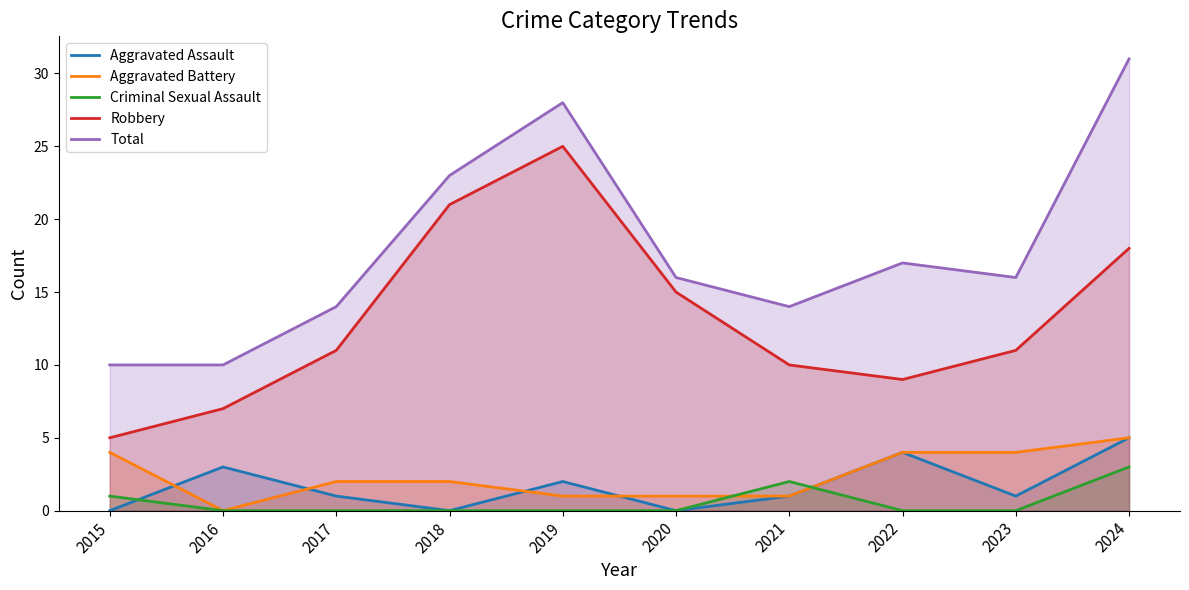

What is the difference between the second highest and minimum values in the Aggravated Assault series?

4